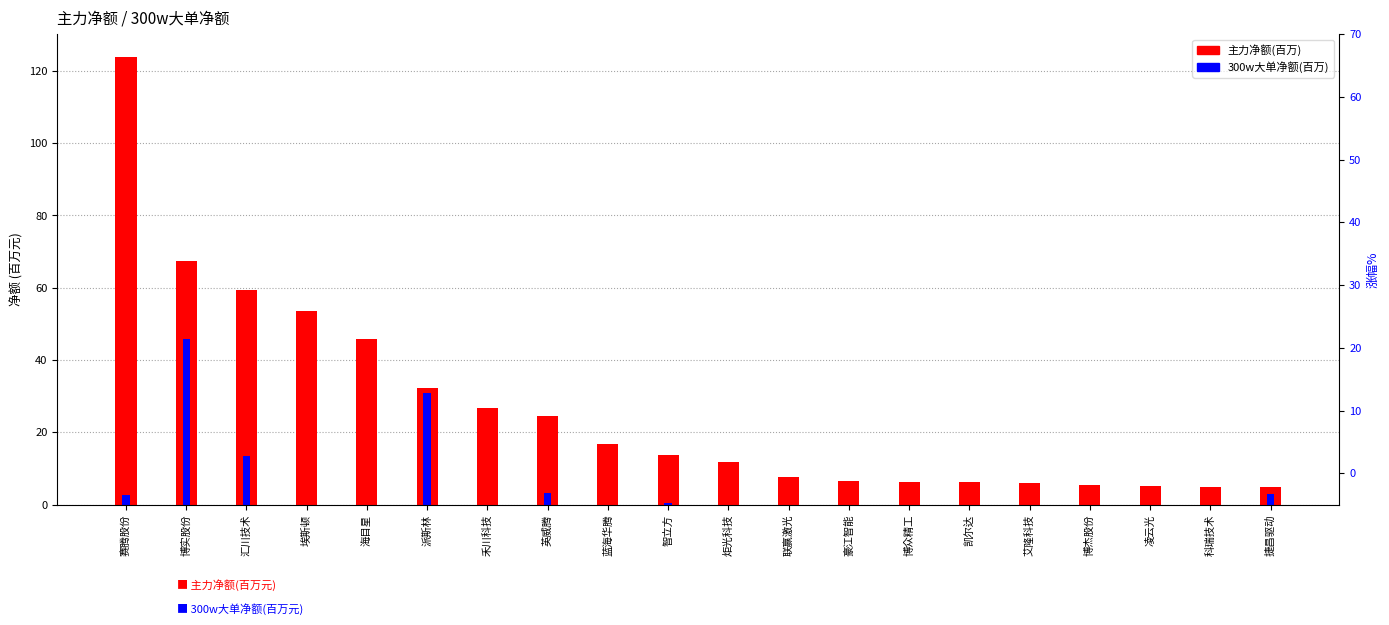

How many negative values does the 300w大单净额(百万) series have?

3